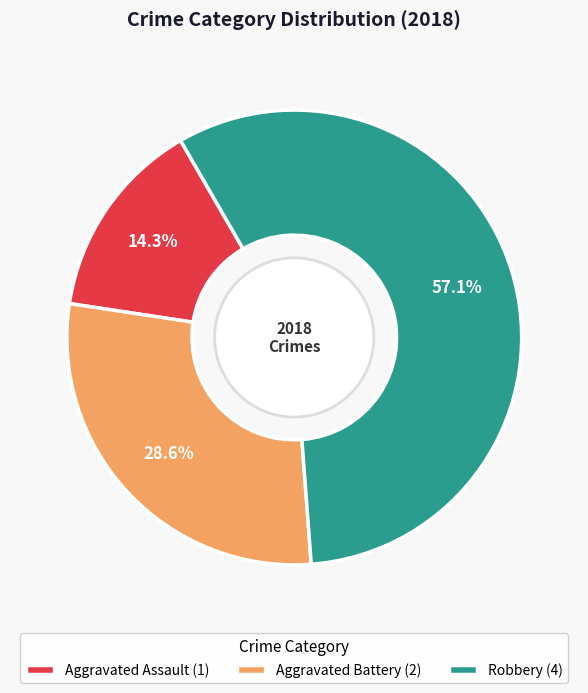

Count the number of slices in the pie.

3